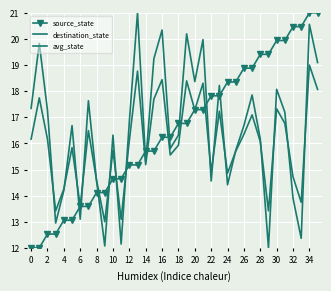

At which label is destination_state closest to 16?

28